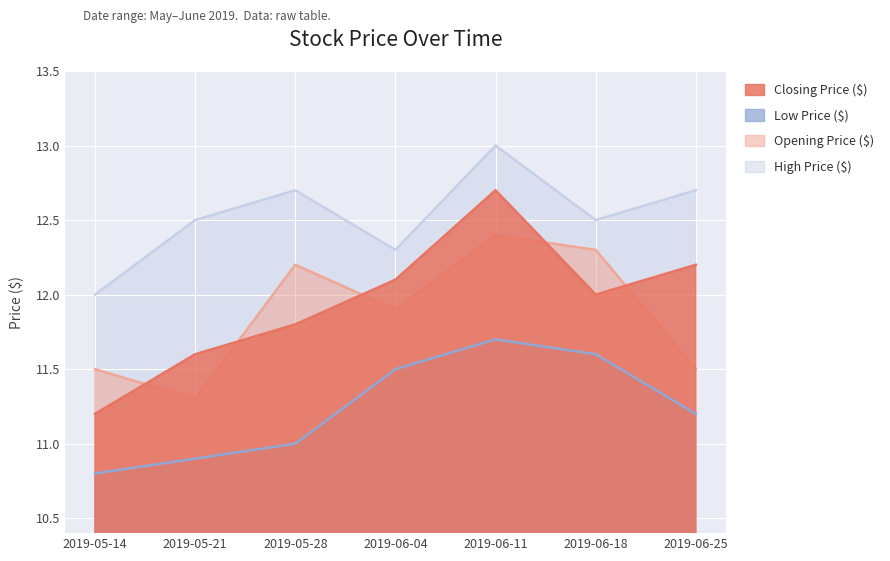

What is the approximate value of High Price ($) at 2019-05-21?

12.5